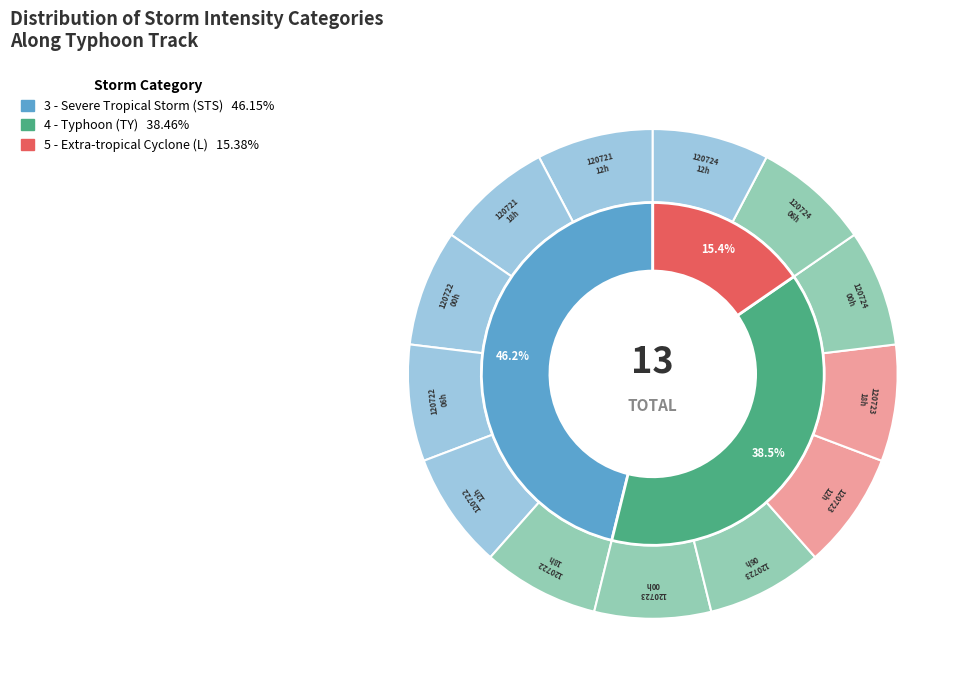

What is the ratio of the value at 5 - Extra-tropical Cyclone (L) to the value at 3 - Severe Tropical Storm (STS)?

0.3